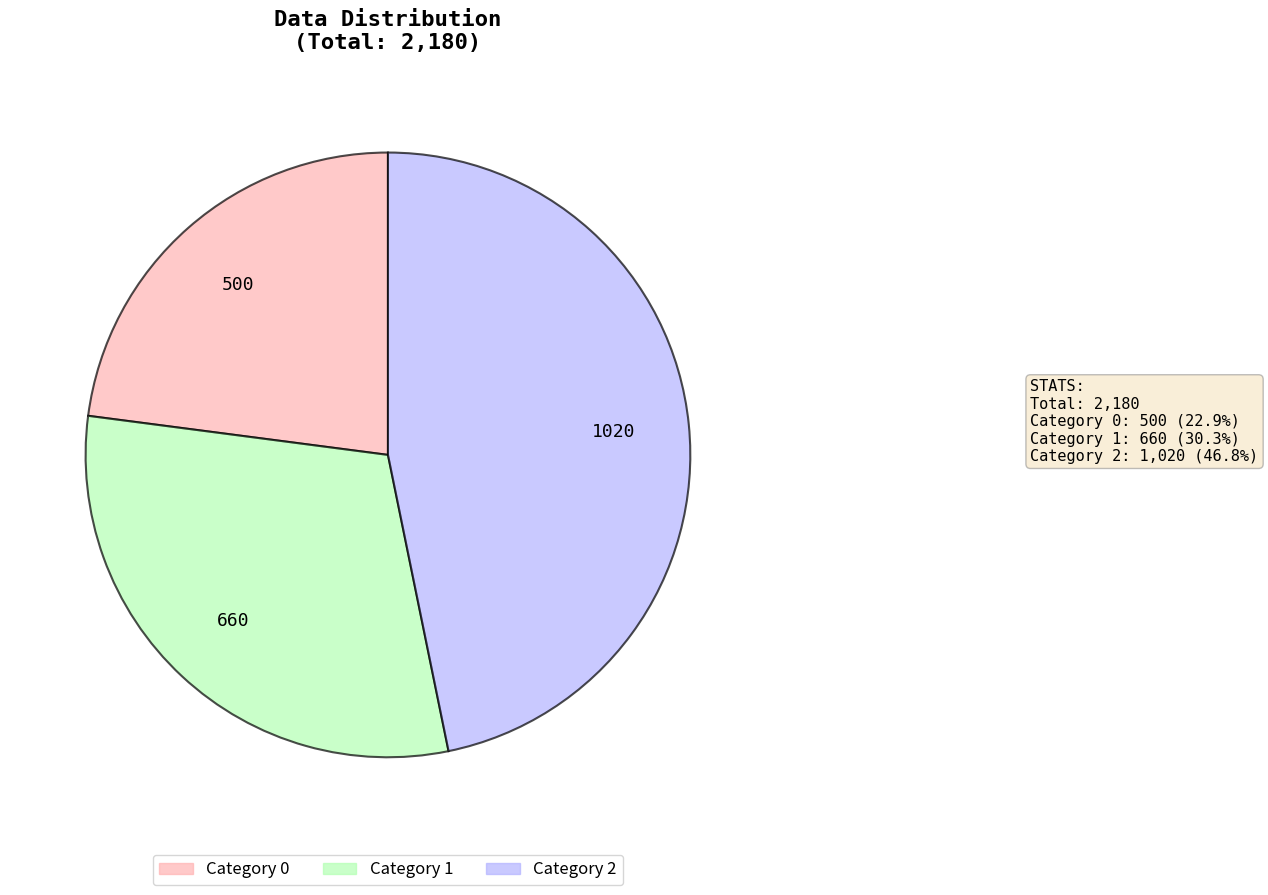

Does any single category account for the majority?

No